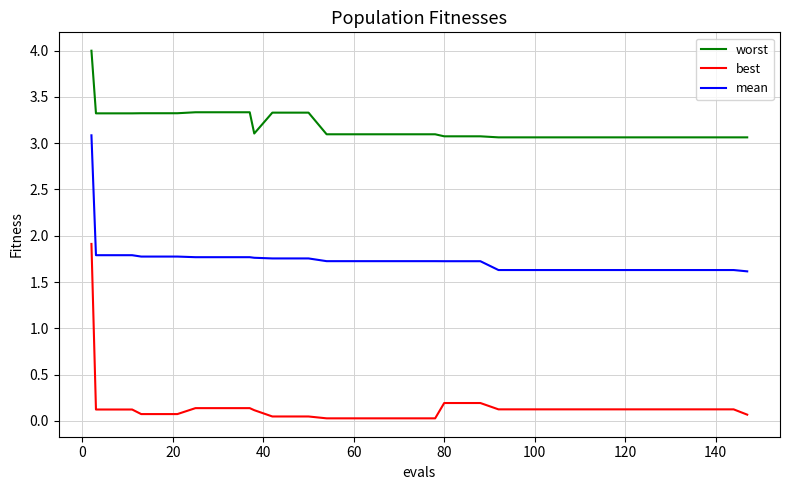

Which series has the widest spread of values?

best